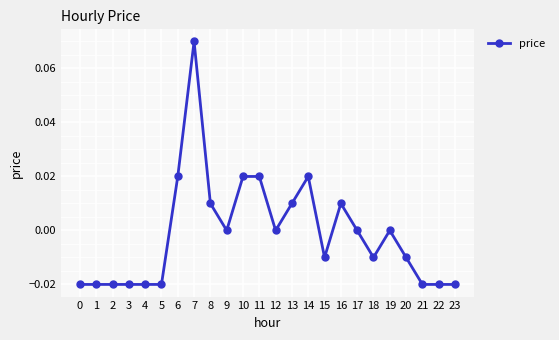

Which has a higher value, 2 or 9?

9